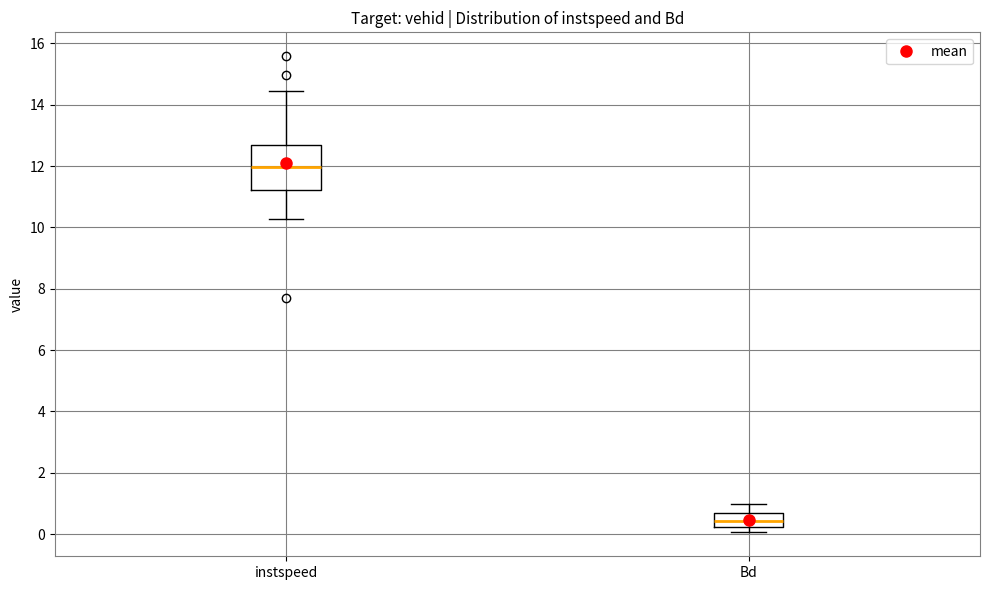

Where is the upper edge of the box for Bd on the y-axis? The values are not printed on the chart, so give them approximately, as read against the axis.

0.6